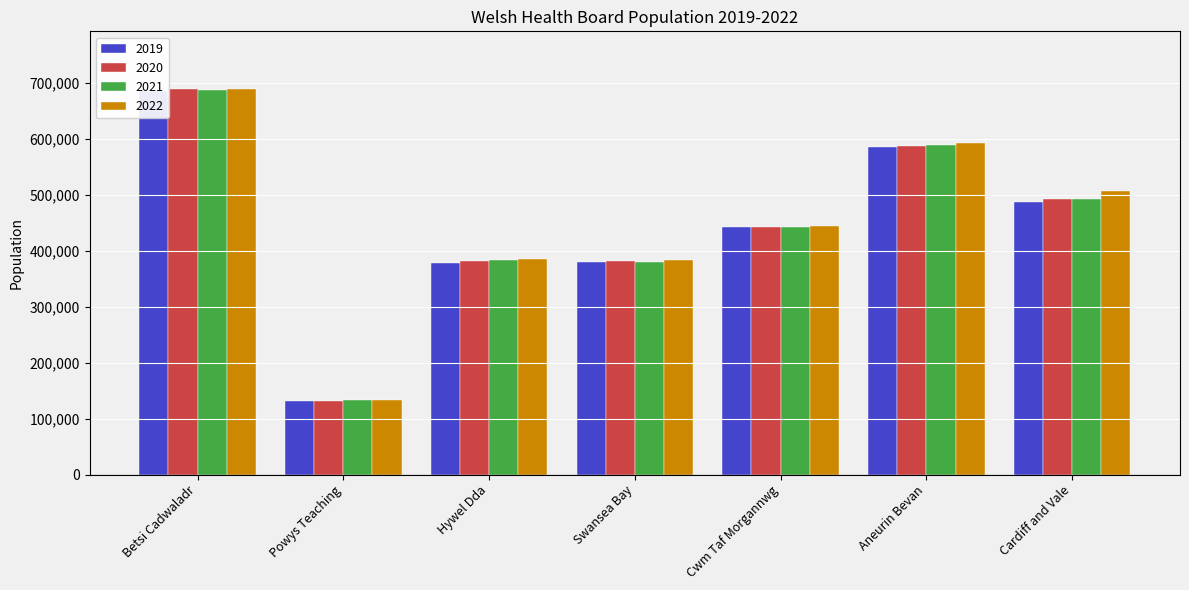

Which category has the lowest value in the 2019 series?

Powys Teaching